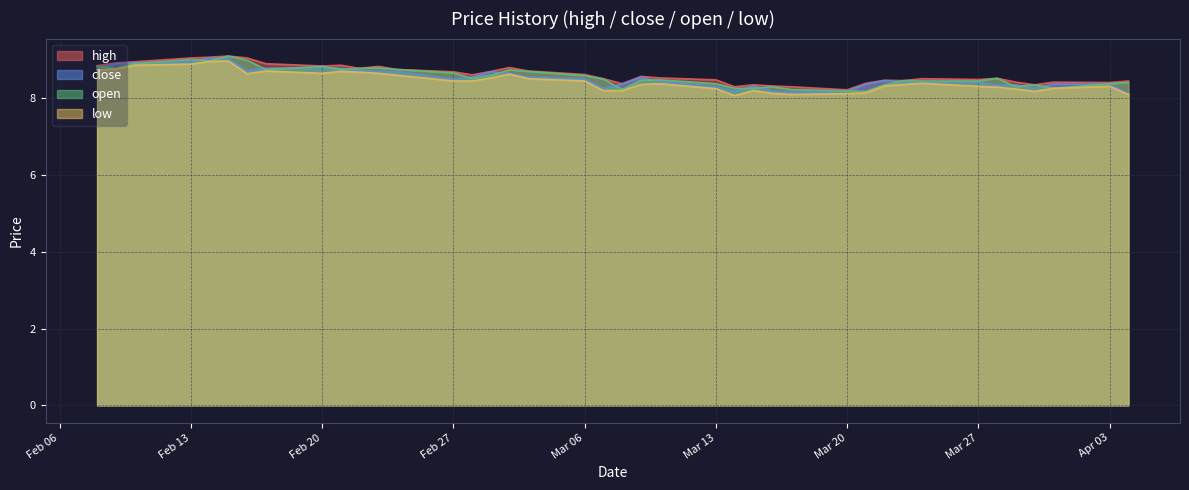

What is the sum of all low values?

337.7